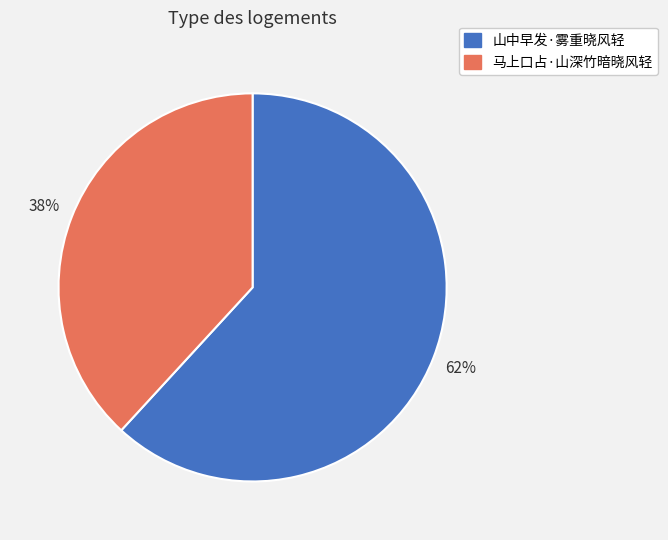

Combined, do 山中早发·雾重晓风轻 and 马上口占·山深竹暗晓风轻 account for over 50%?

Yes